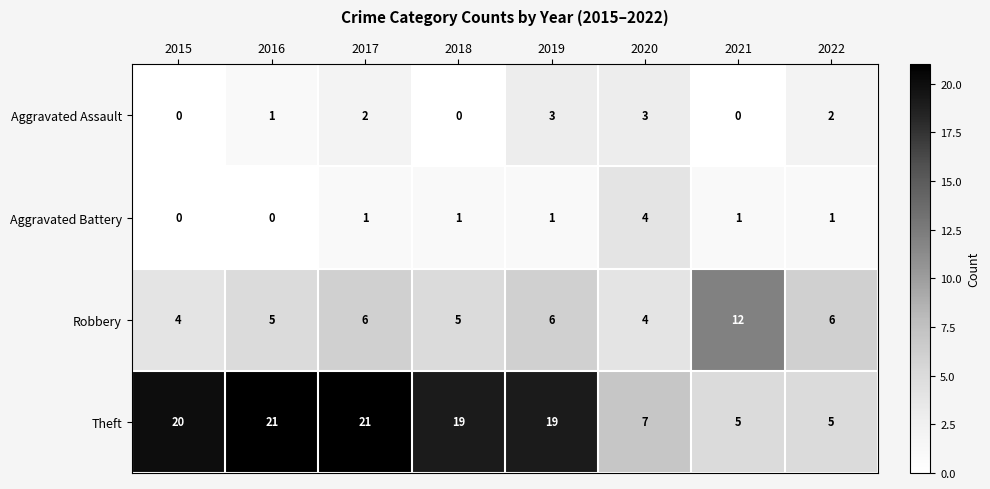

Which series has the widest spread of values?

Theft